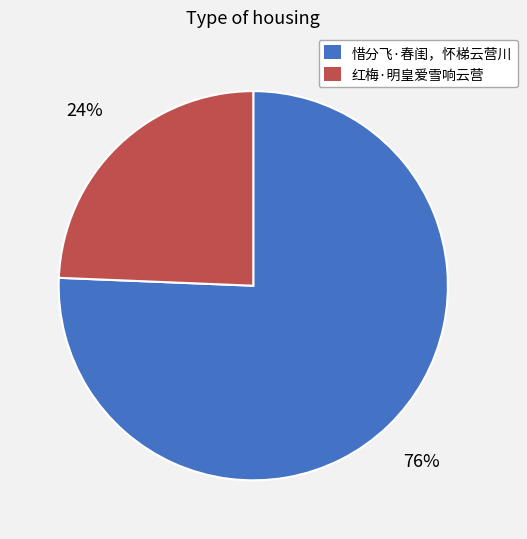

Which has a higher value, 惜分飞·春闺，怀梯云营川 or 红梅·明皇爱雪响云营?

惜分飞·春闺，怀梯云营川